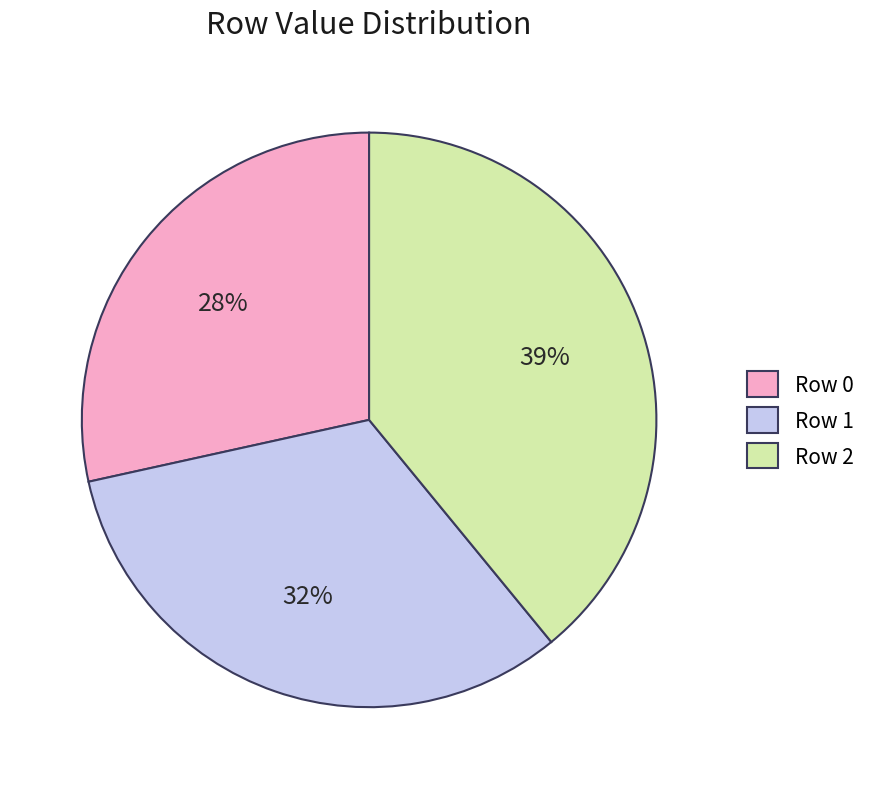

What percentage is the Row 2 slice, to the nearest percent?

39%